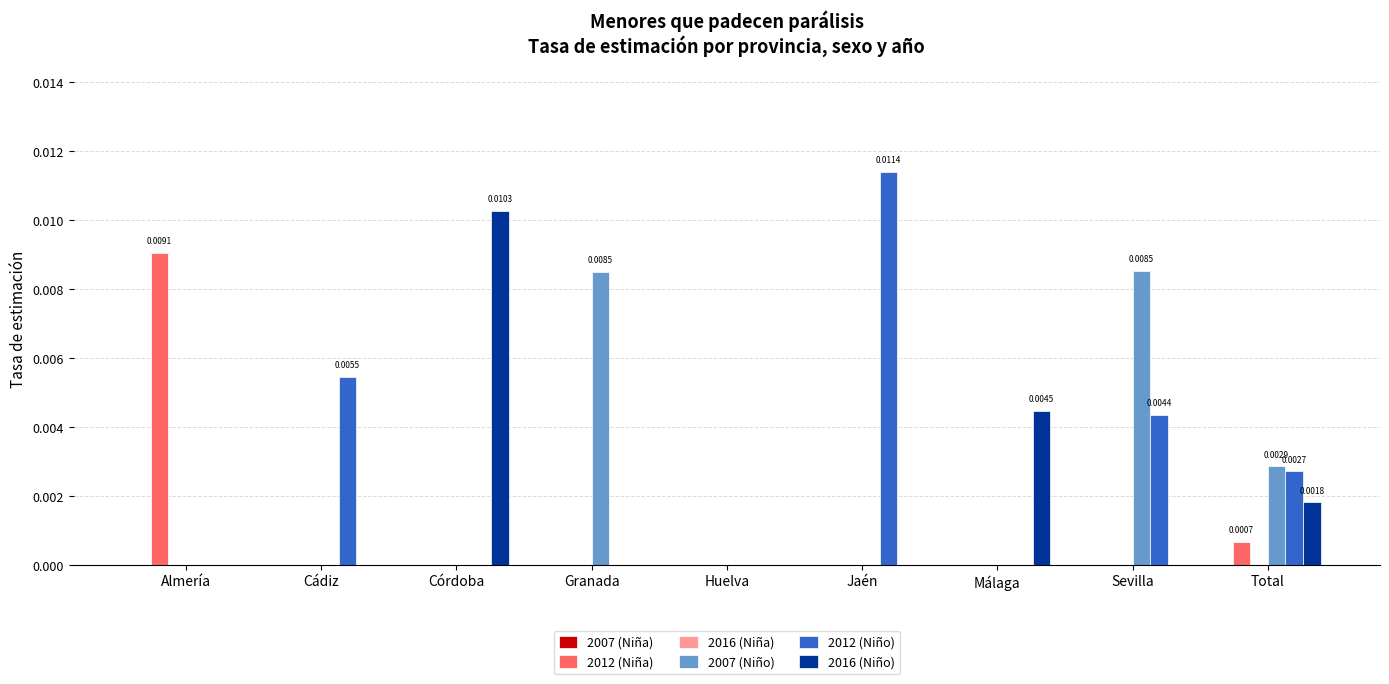

Between Almería and Jaén, which series saw the biggest shift?

2012 (Niño)